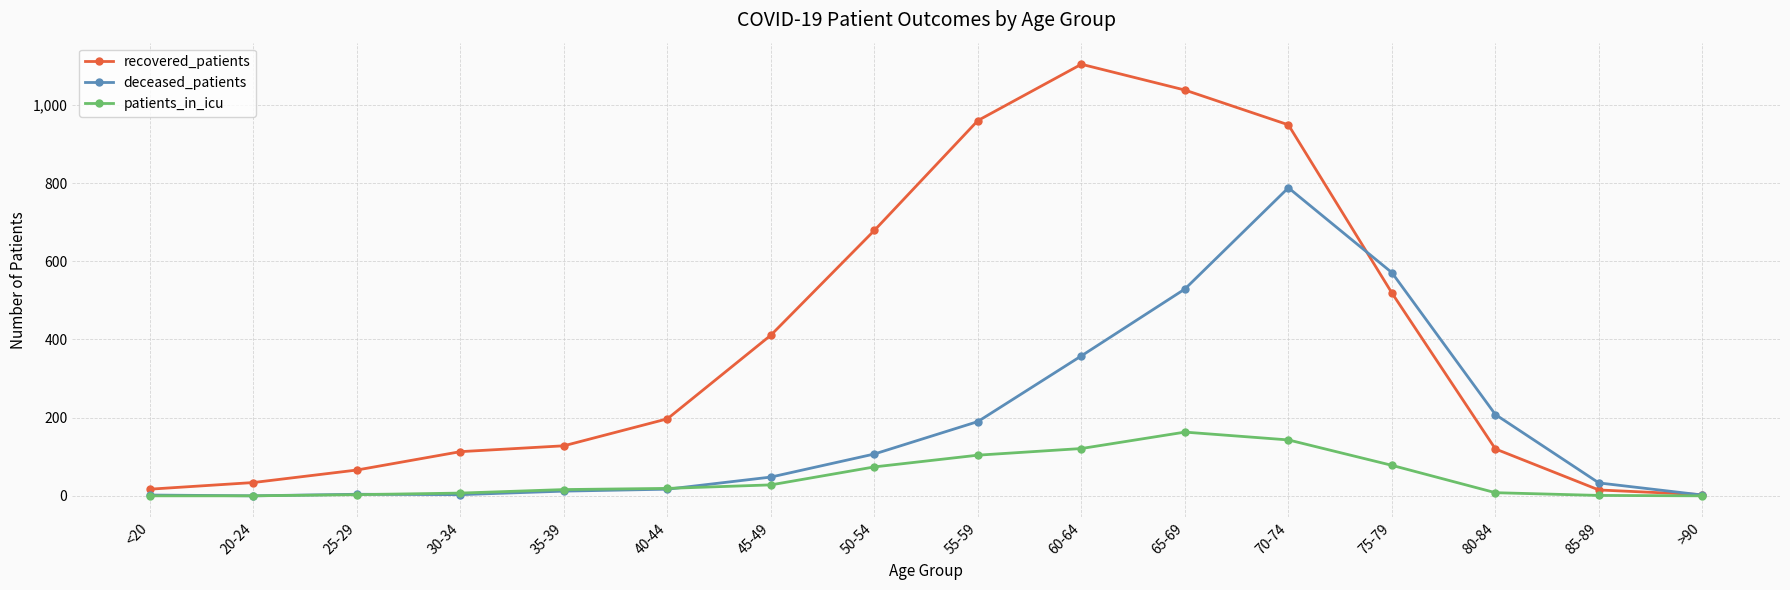

Is it true that patients_in_icu equals 78 at 75-79?

True